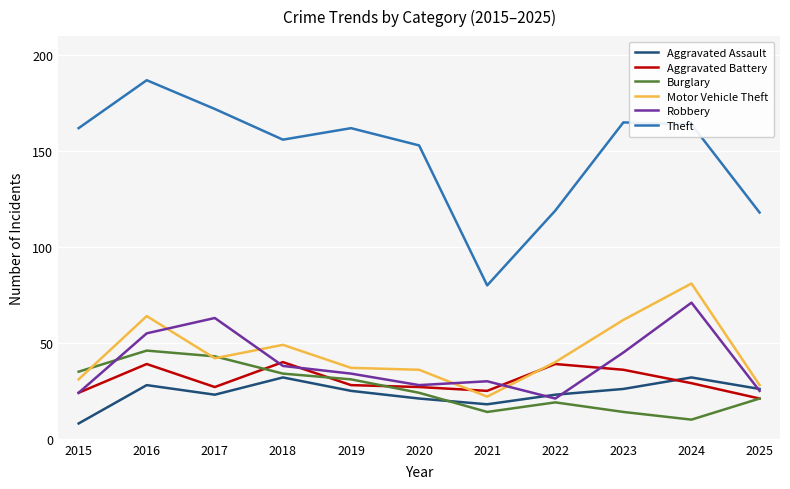

Between 2017 and 2018, which series saw the biggest shift?

Robbery